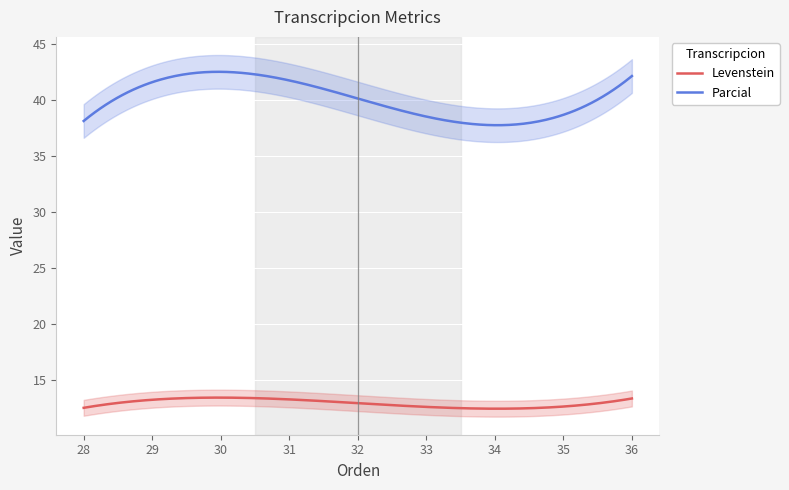

True or false: Parcial and Levenstein intersect in this chart.

False